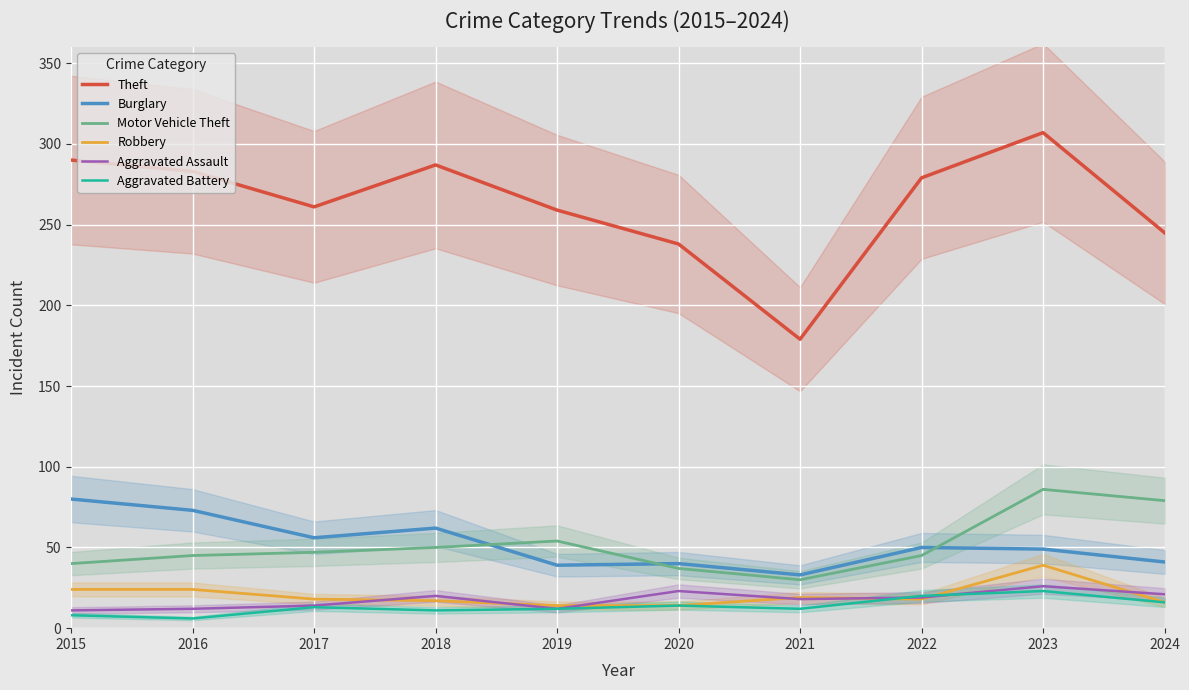

Does the chart display data point markers on the line(s)?

No